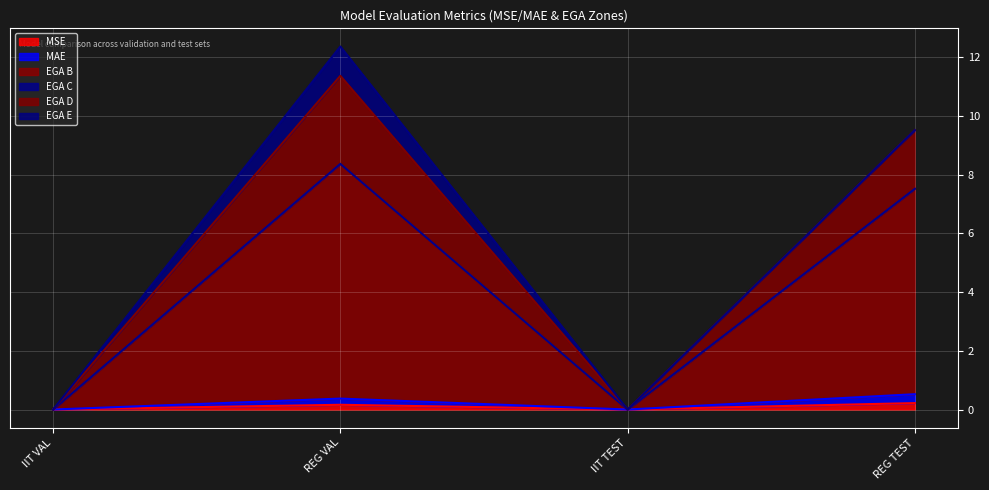

Is the value of EGA D at IIT VAL greater than the value of MAE at REG TEST?

No